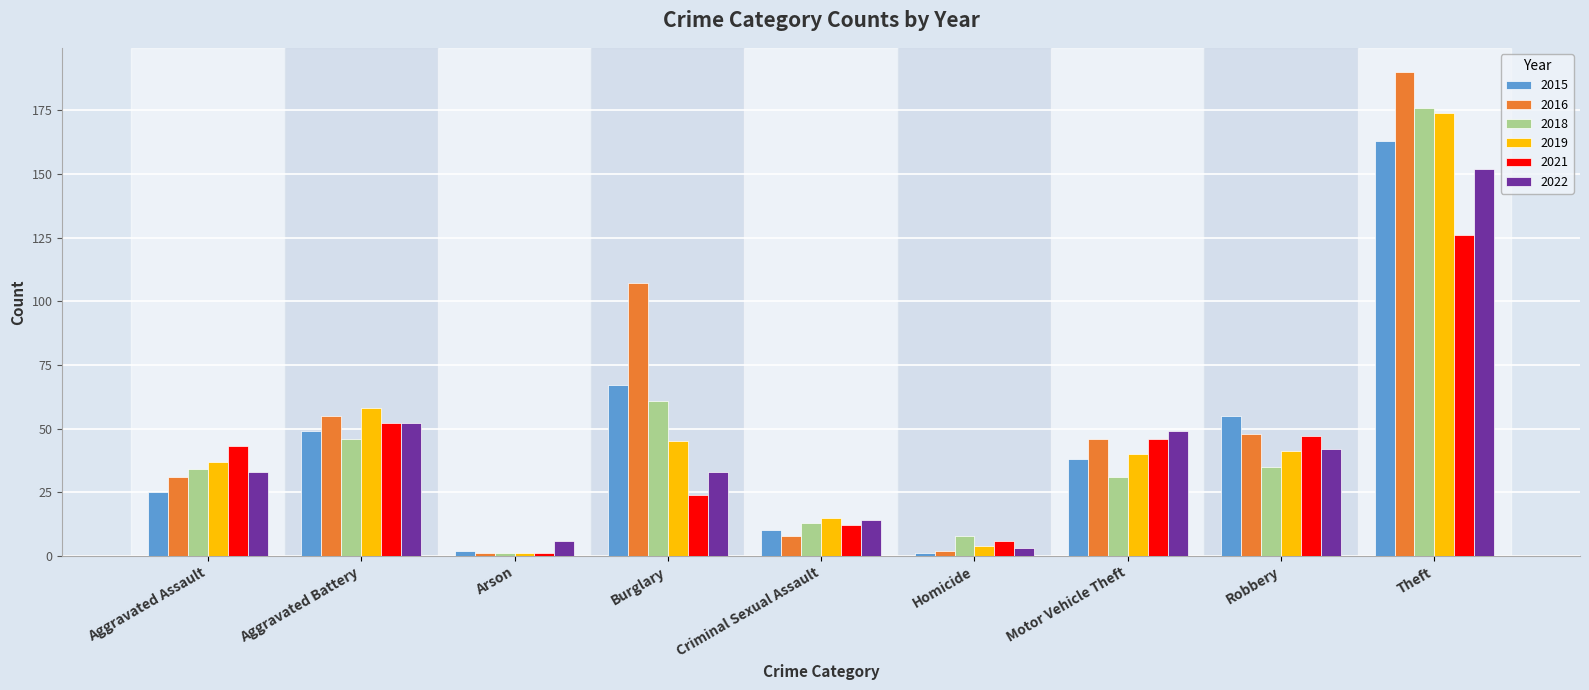

What is the spread (max minus min) of values at Aggravated Battery?

12